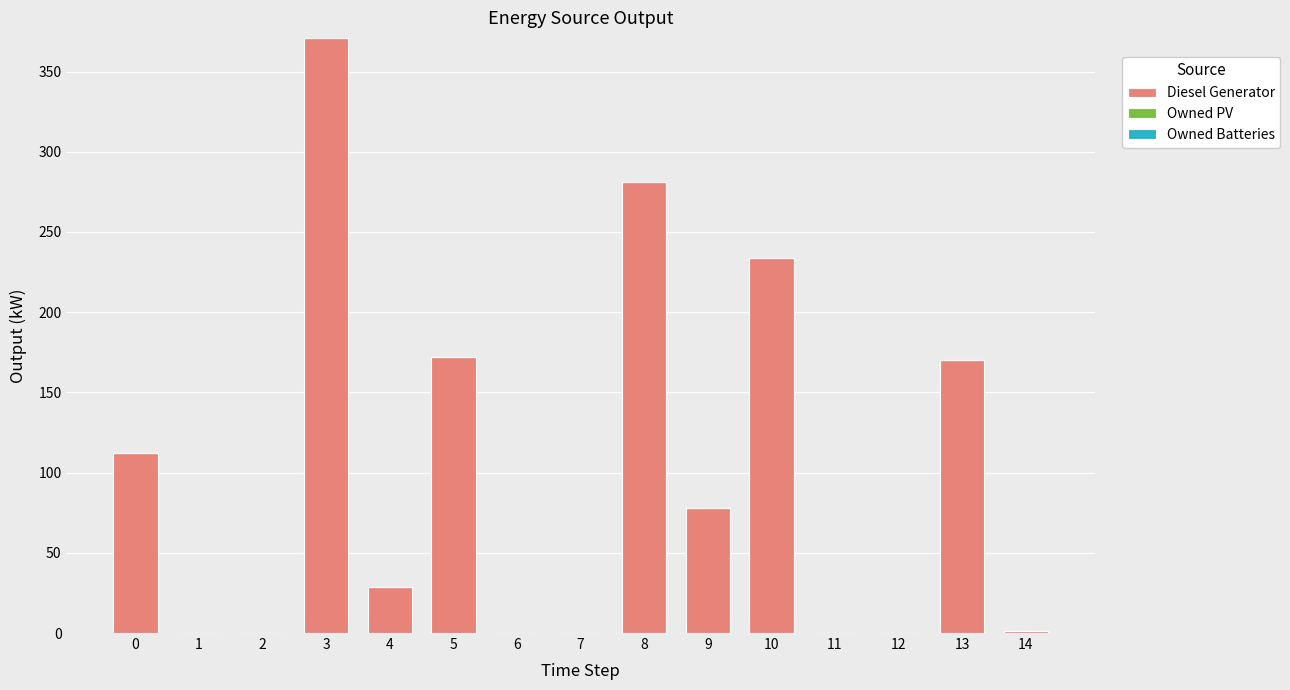

Is it true that the value at 4 is 42?

False